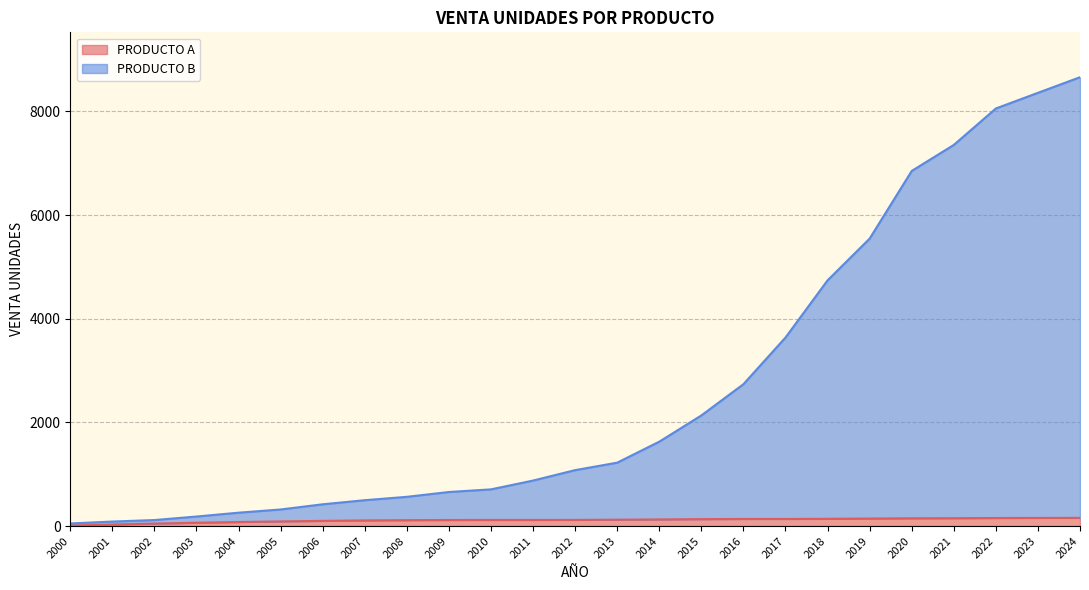

Which series changed the most between 2002 and 2003?

PRODUCTO B